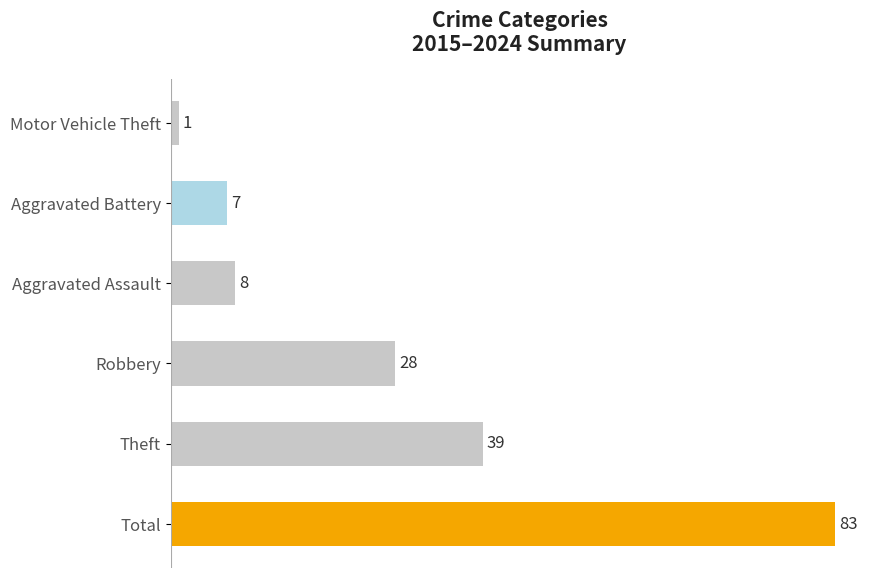

What is the ratio of the value at Robbery to the value at Aggravated Battery?

4.0